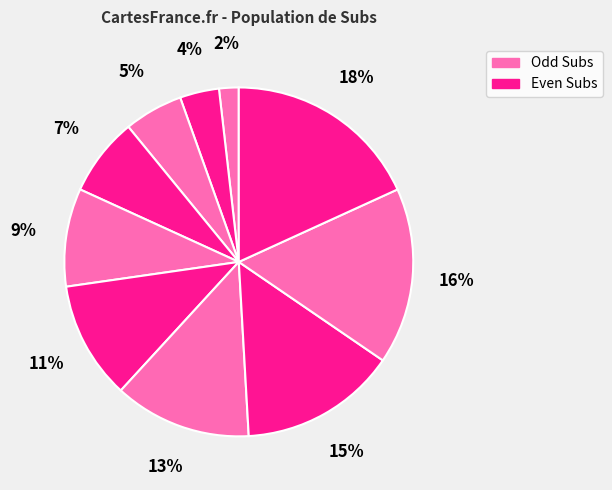

How many segments does this pie chart have?

10